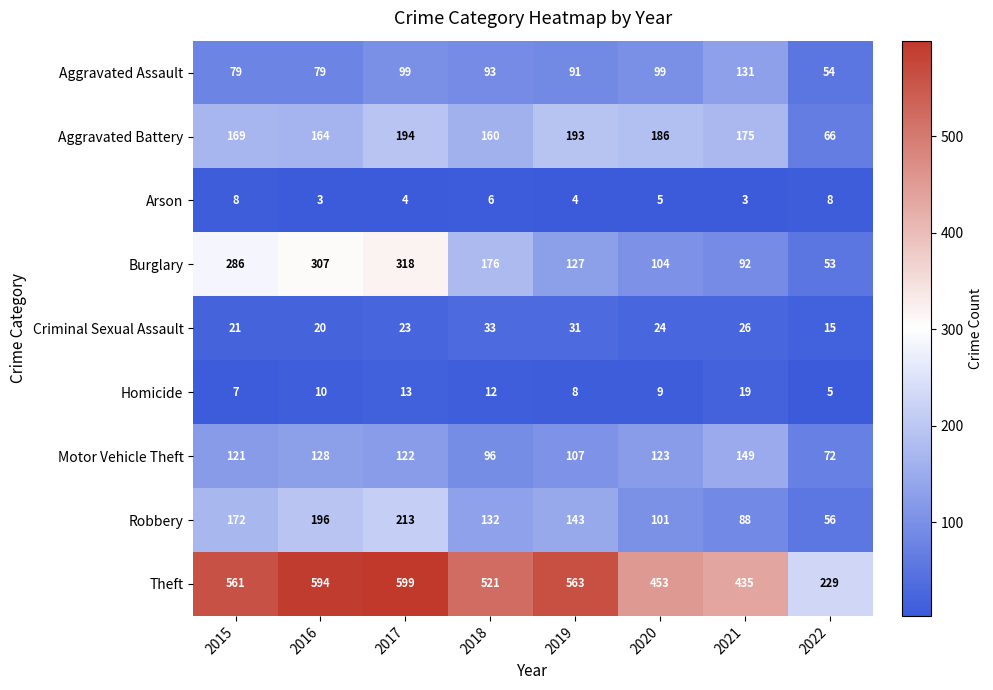

How many Arson values are between 4 and 8?

6